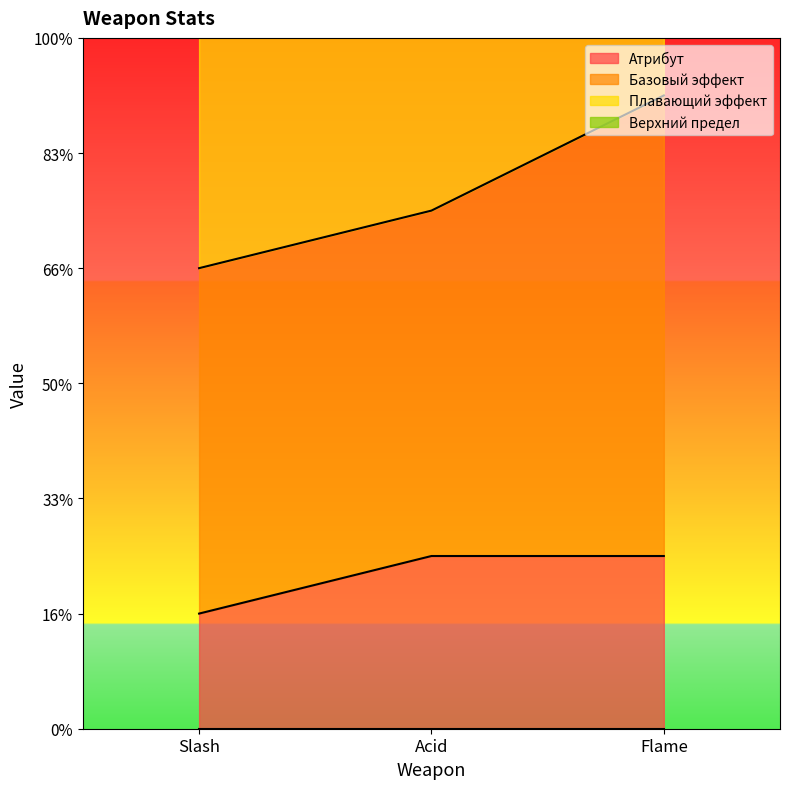

What is the average value of the Плавающий эффект series?

16